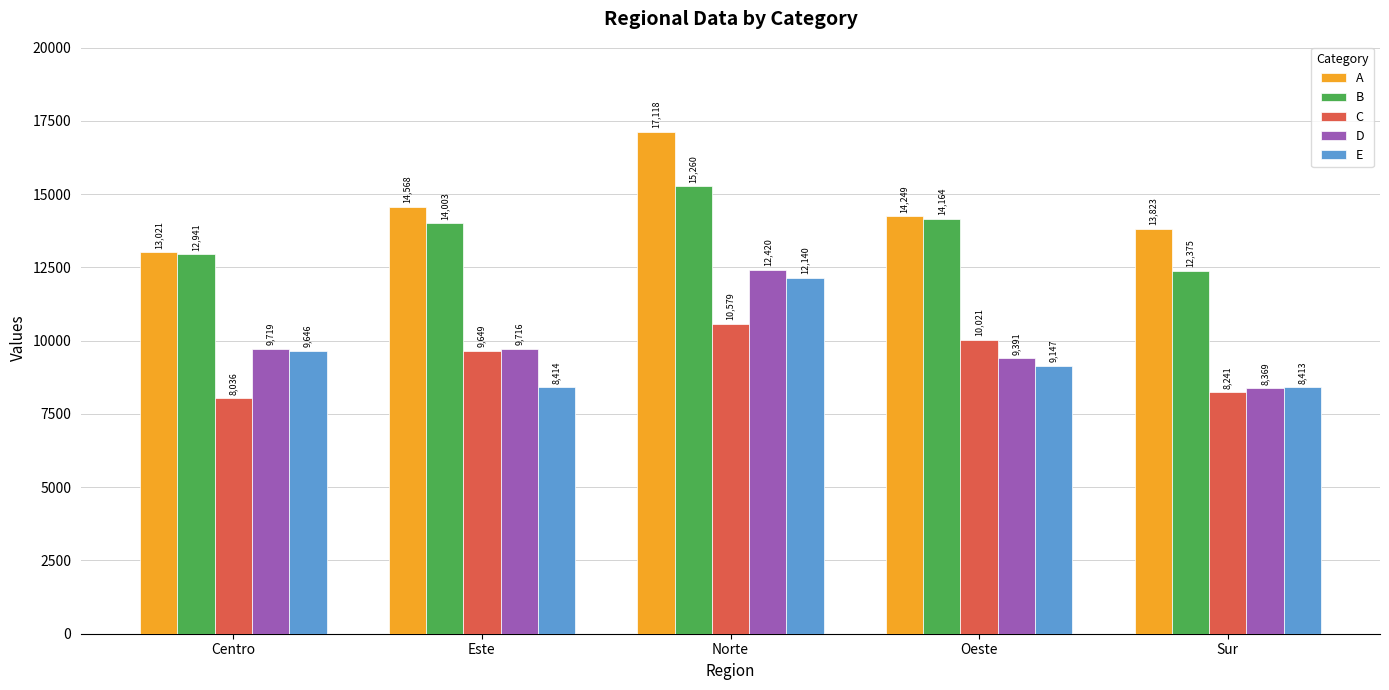

True or false: A has a value of 3736 at Este.

False